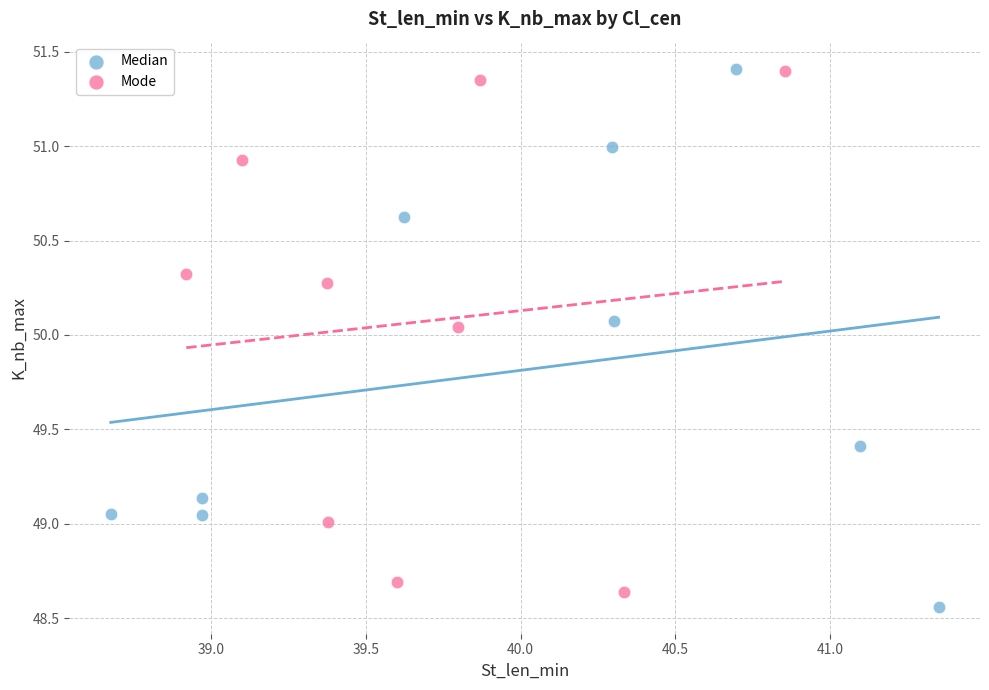

What are all the series names shown in the legend?

Median, Mode